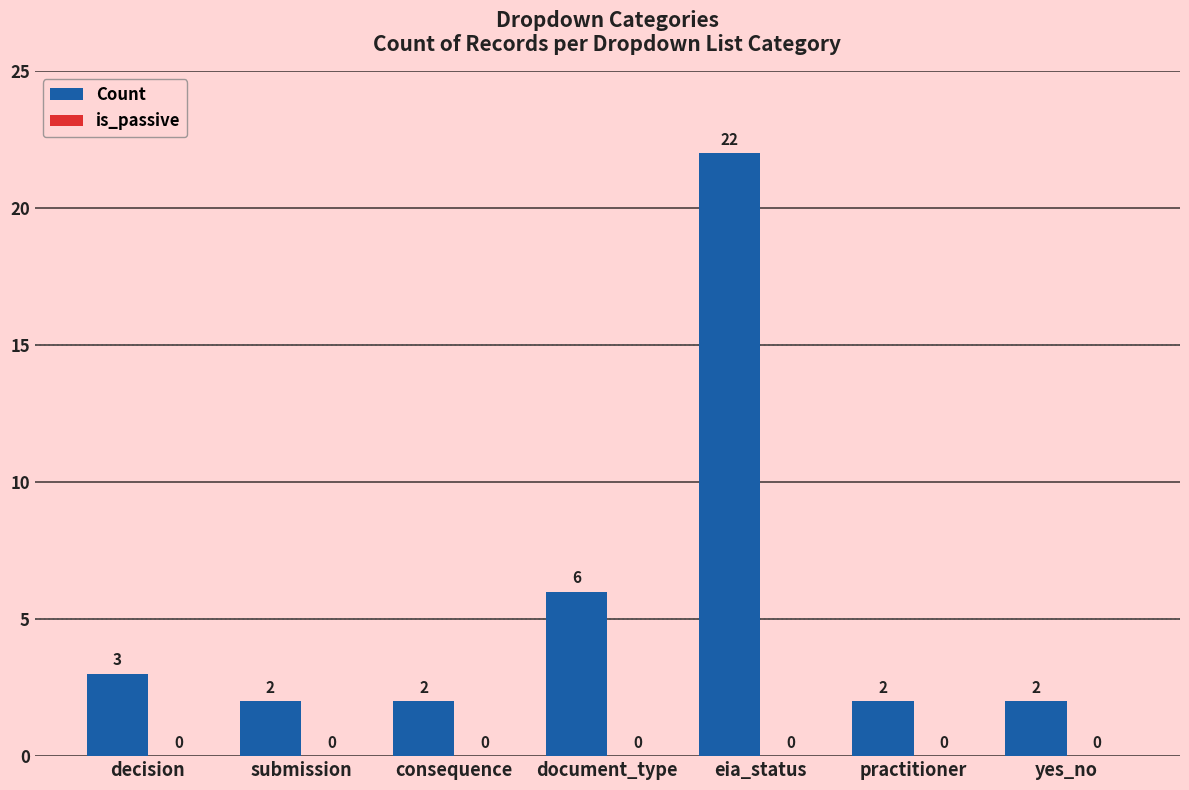

Reading left to right, transcribe all the data shown in this chart.

decision=3	submission=2	consequence=2	document_type=6	eia_status=22	practitioner=2	yes_no=2